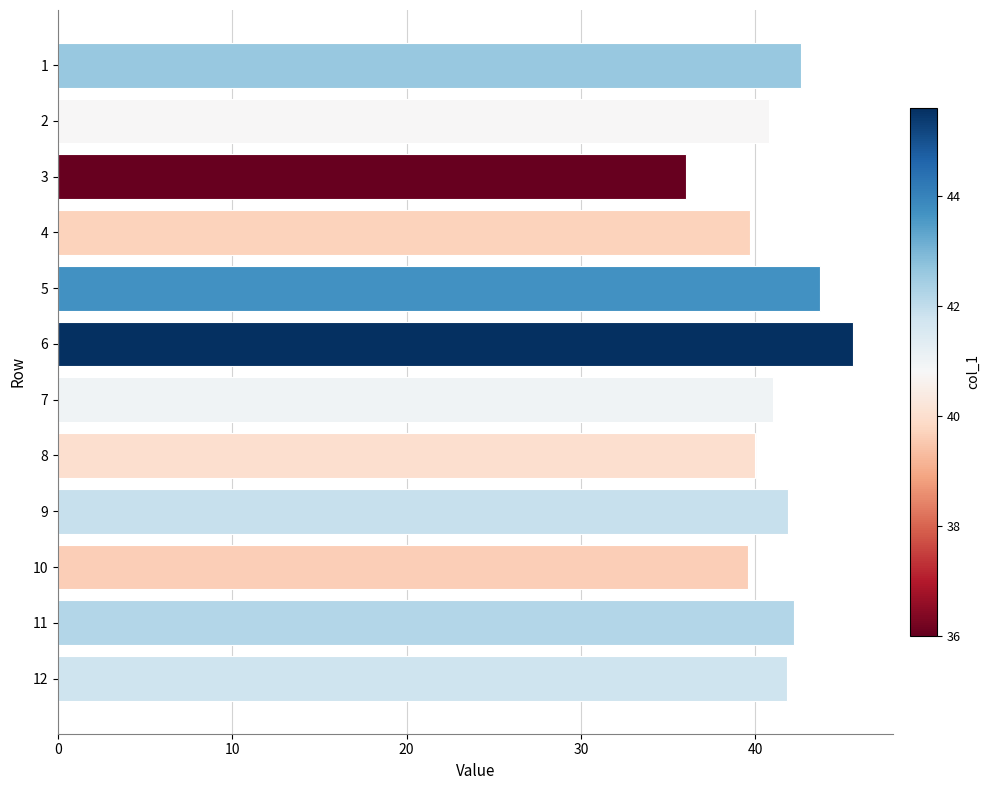

What is the value of the 9th bar from the top?

41.9